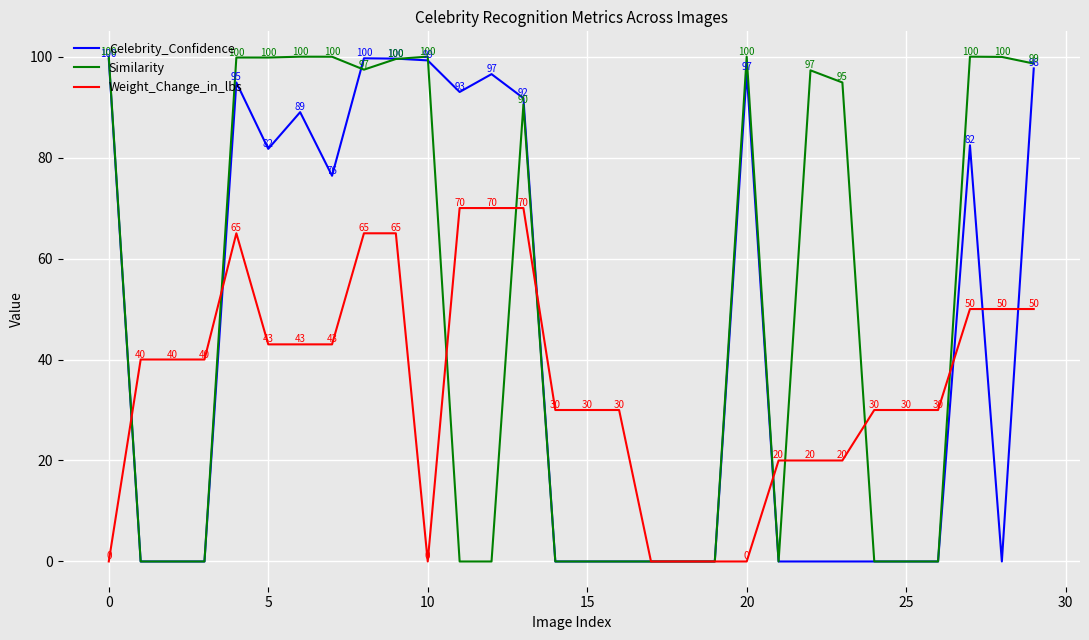

List the series in order of their overall mean, lowest first.

Weight_Change_in_lbs, Celebrity_Confidence, Similarity